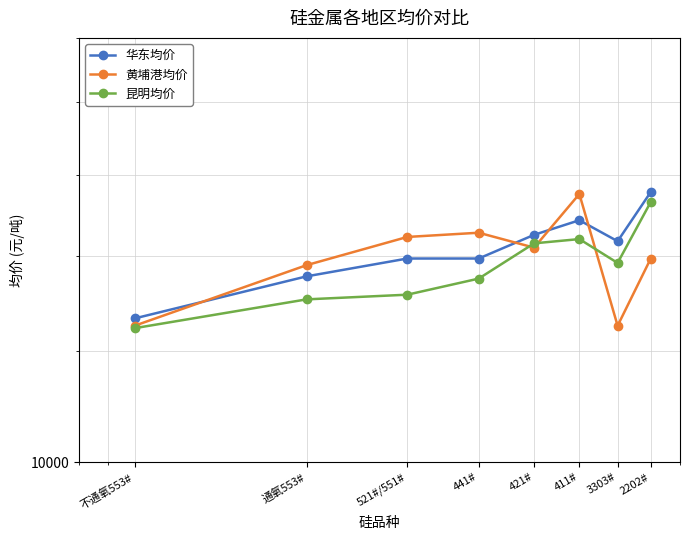

The value of 华东均价 at 521#/551# is 21081. True or false?

False